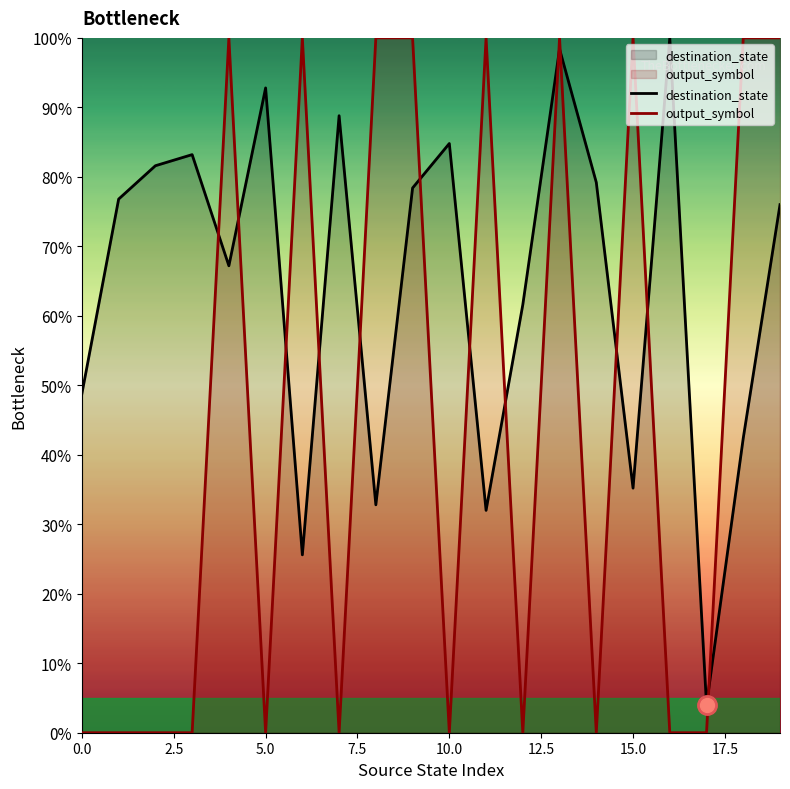

At which category is the sum across all series the highest?

13